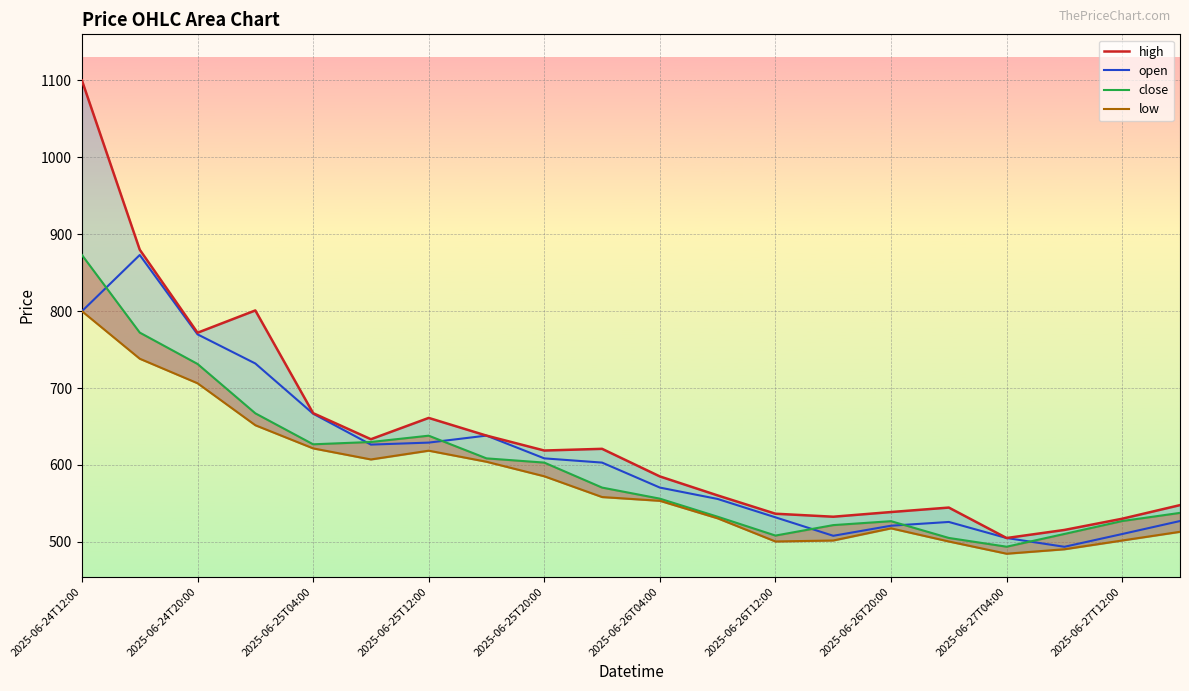

How many values in the close series are below 570?

10